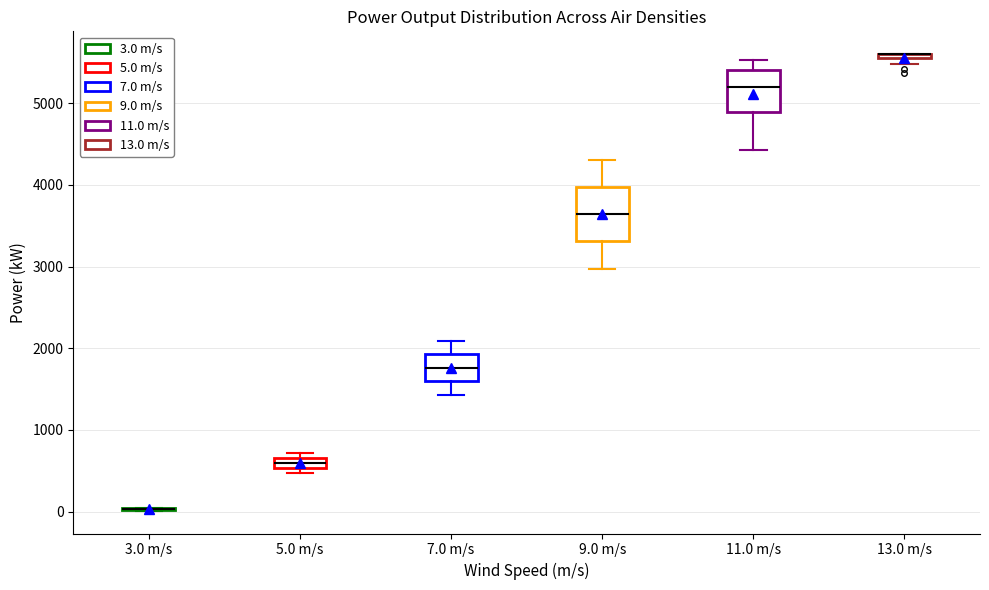

Where is the lower edge of the box for 11.0 m/s on the y-axis? The values are not printed on the chart, so give them approximately, as read against the axis.

4900